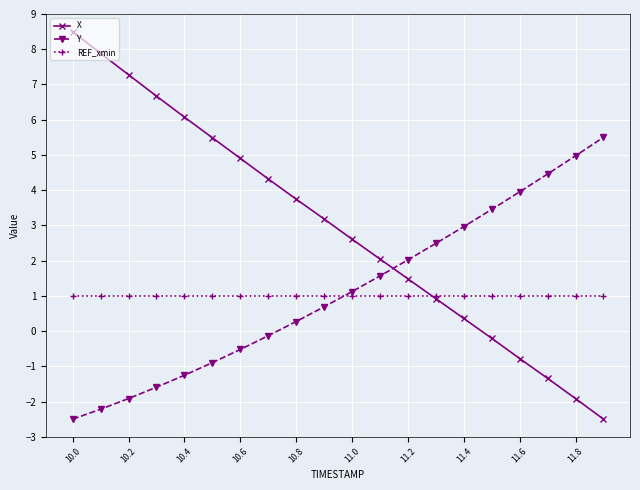

Which series has the largest total across all categories?

X